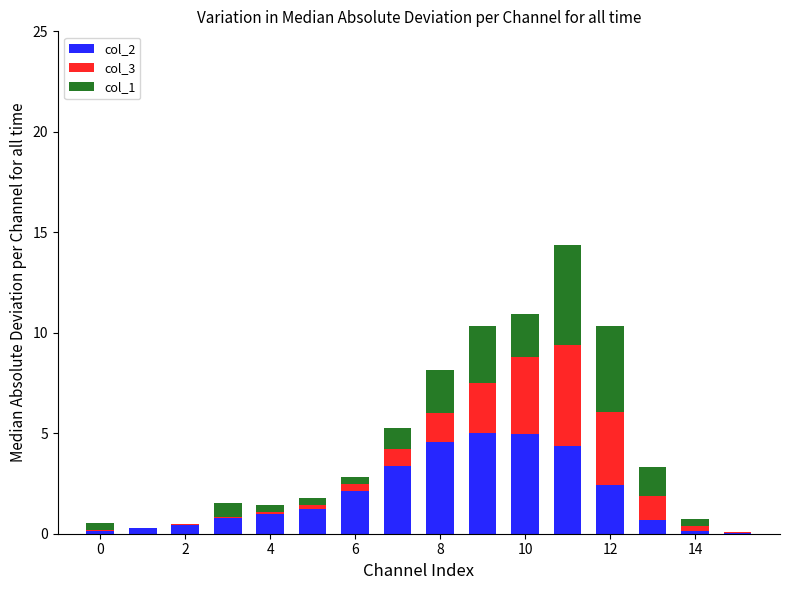

What is the maximum value for col_2?

5.0